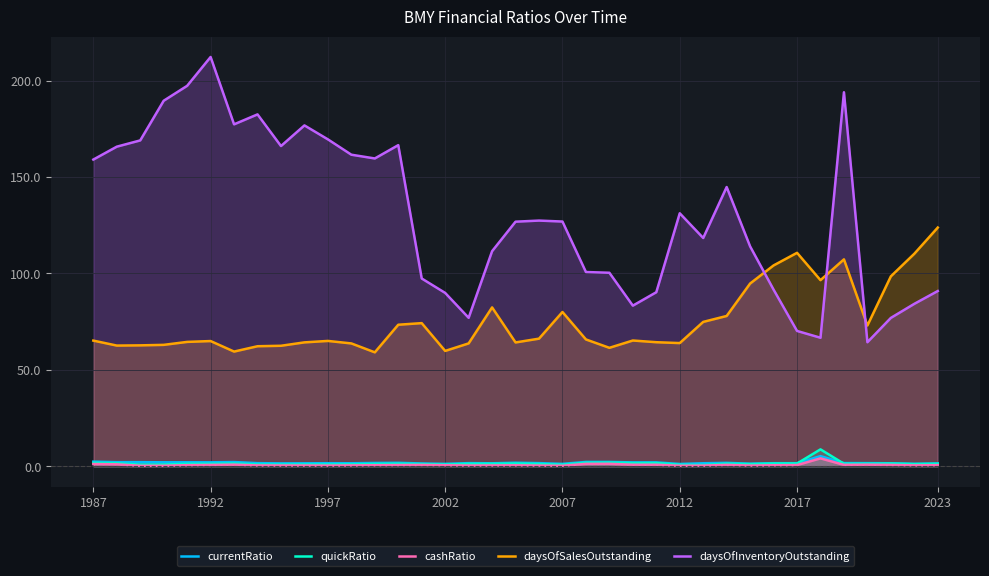

At which category does the chart reach its peak across all series?

1992